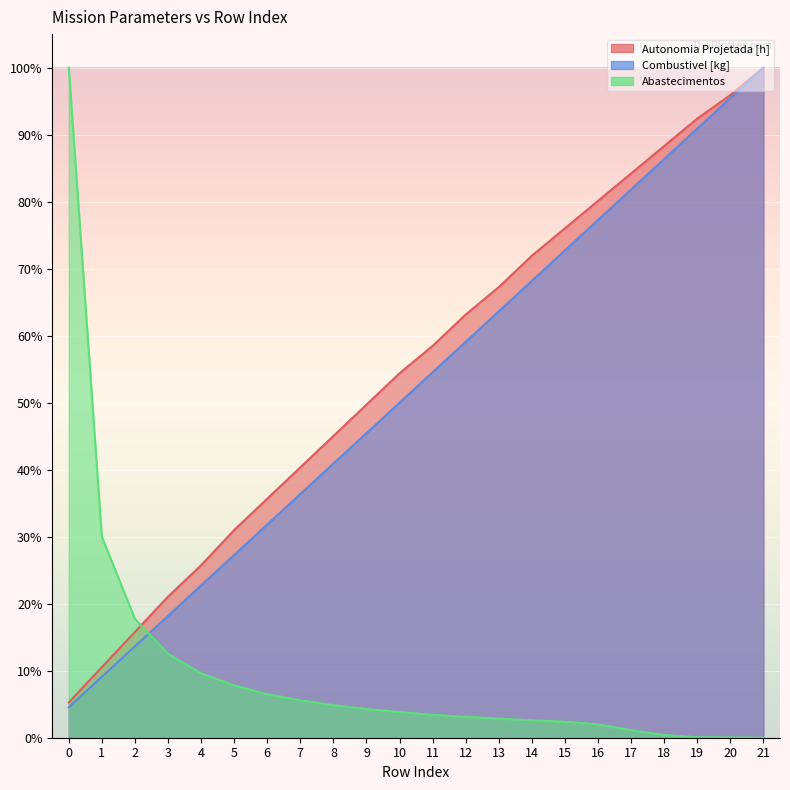

Which series ends up on top after the final intersection of Combustivel [kg] and Abastecimentos?

Combustivel [kg]